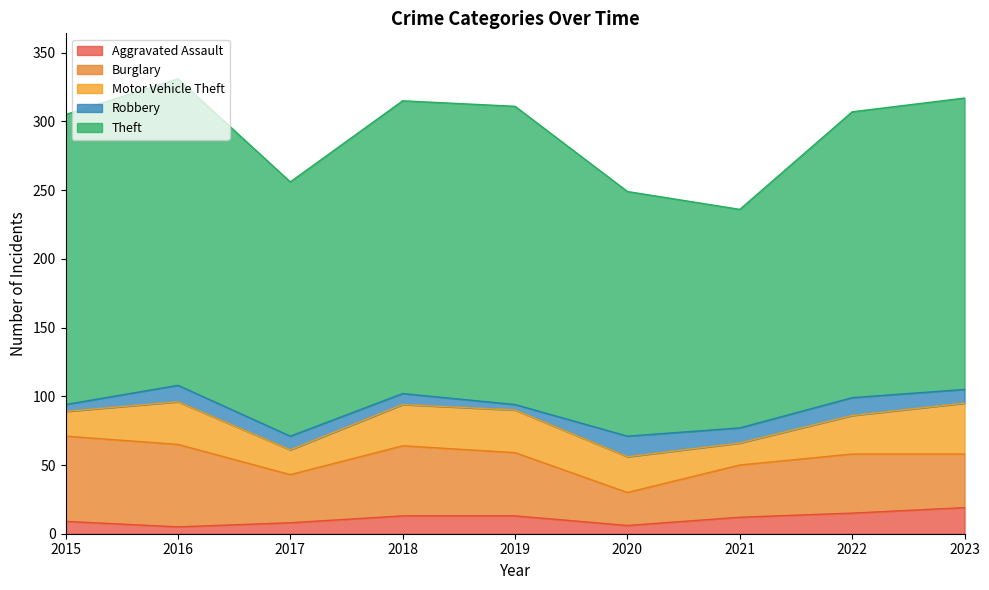

What is the minimum value shown in the chart?

4